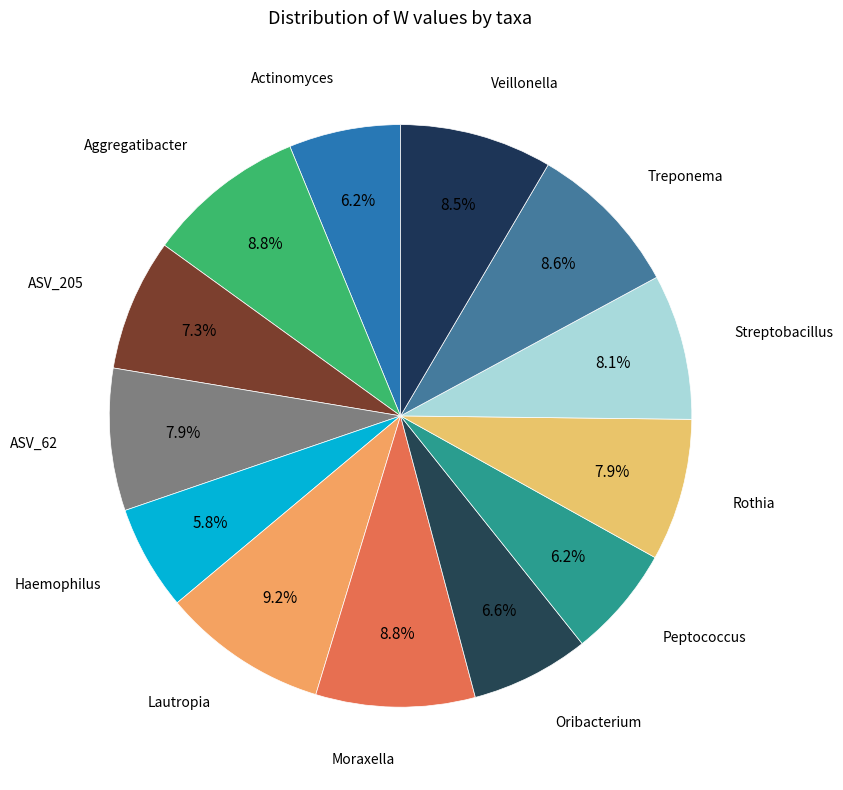

To the nearest percent, what percentage of the pie is Treponema?

9%